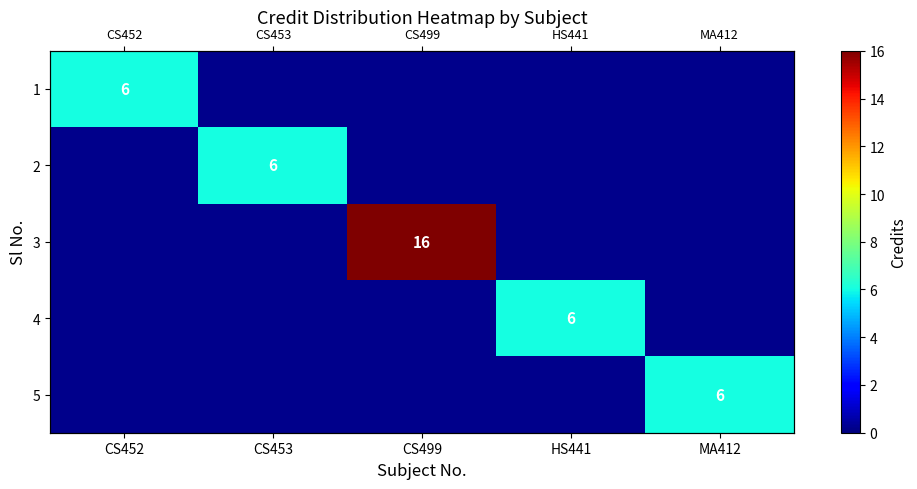

Is the value of 5 at CS452 greater than the value of 2 at CS453?

No